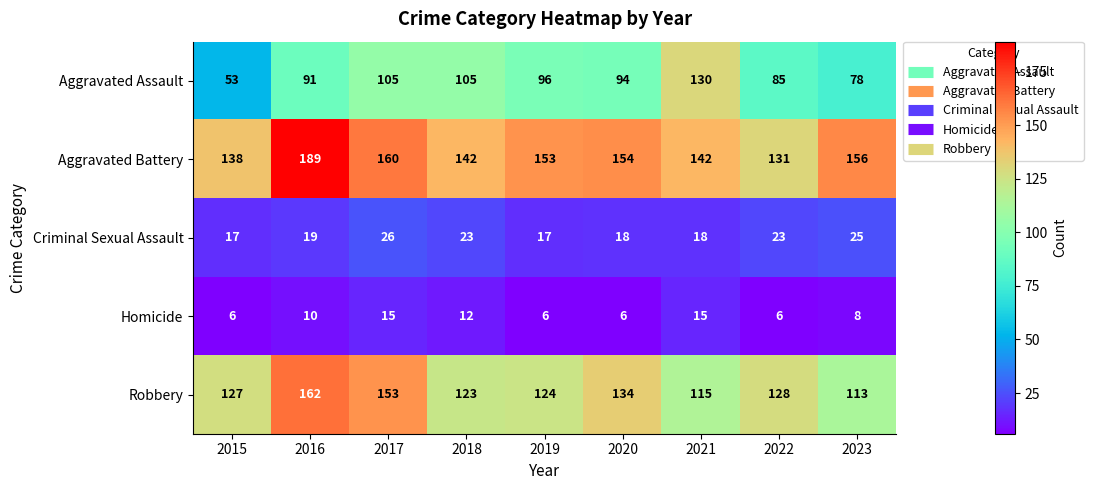

Which series changed the most between 2016 and 2020?

Aggravated Battery